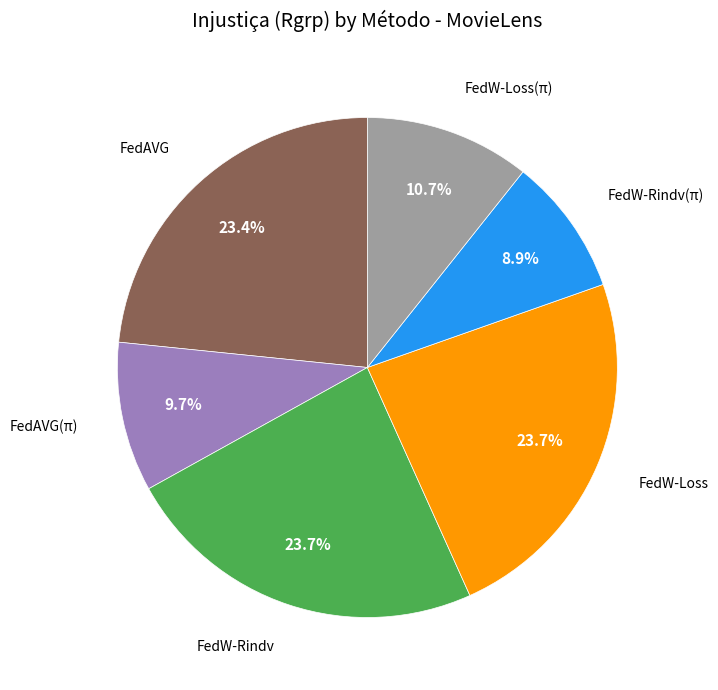

Is there any slice that represents more than half of the pie?

No